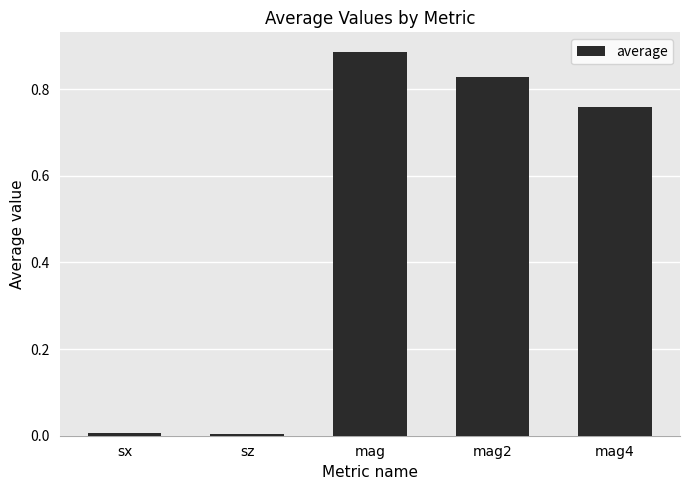

Which label corresponds to the largest value in the chart?

mag